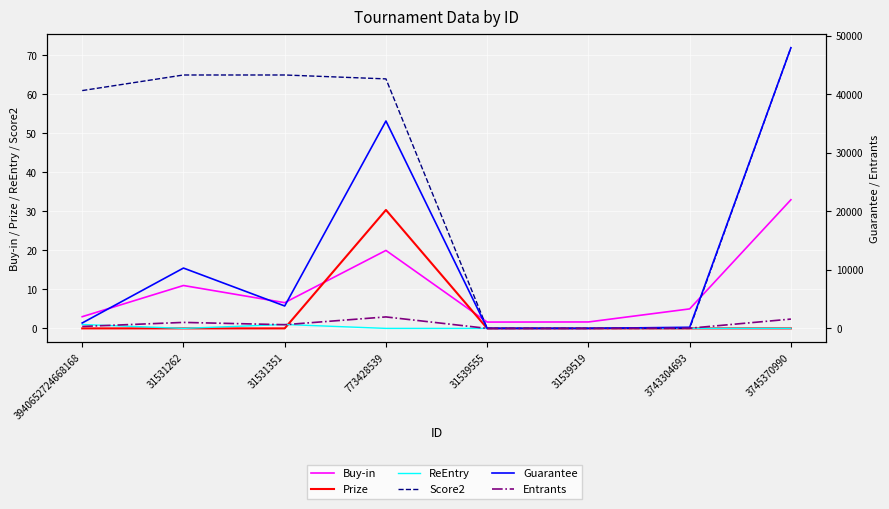

What is the difference between the highest and lowest values at 31531262?

10310.0